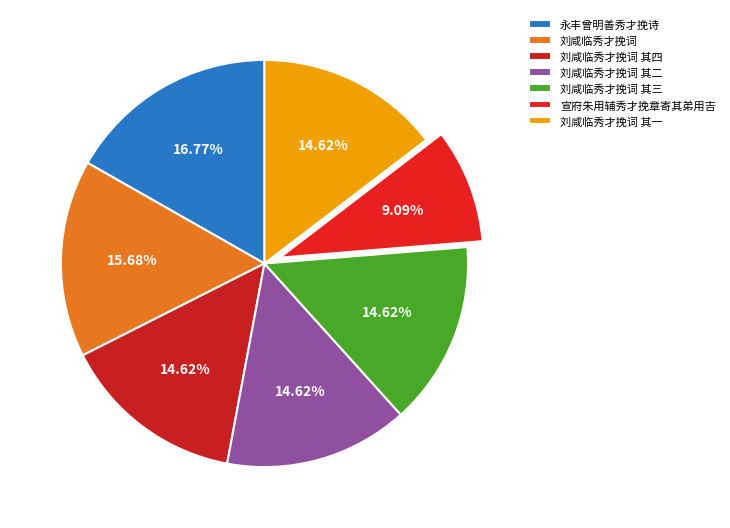

What is the largest slice in the pie chart?

永丰曾明善秀才挽诗